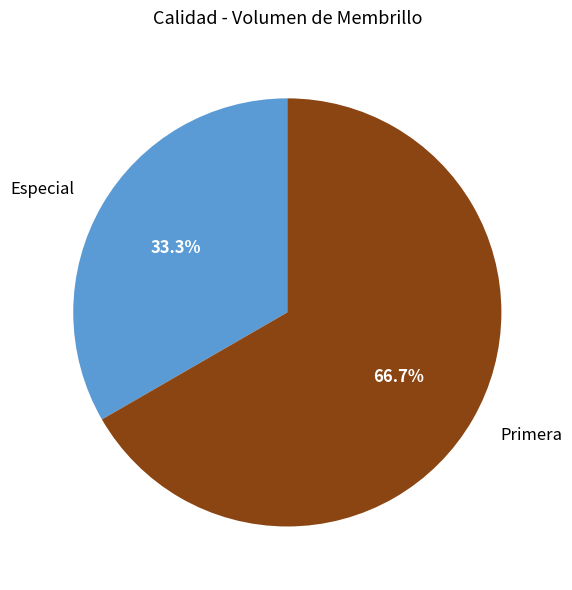

True or false: Especial accounts for 33% of the total.

True